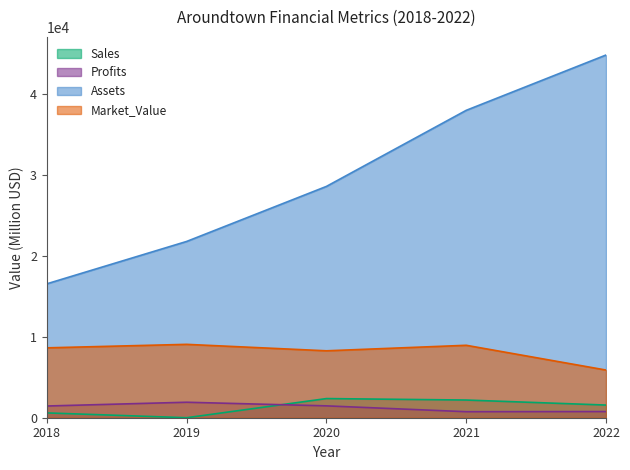

Between 2020 and 2021, which is larger?

2020